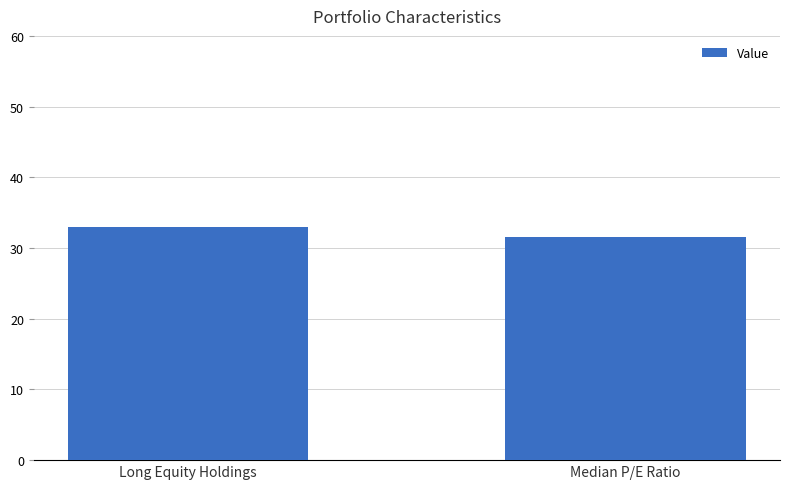

At which category does the chart reach its minimum across all series?

Median P/E Ratio